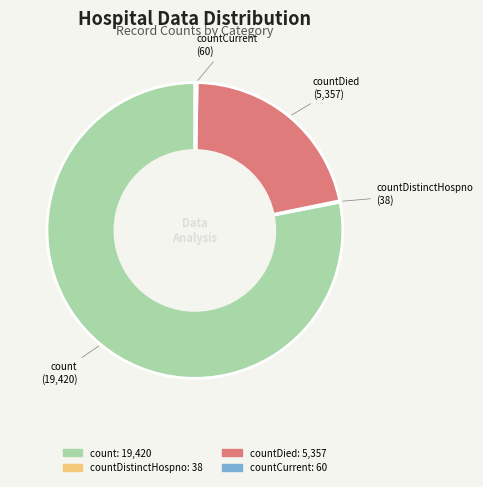

Is there a majority slice in this chart?

Yes